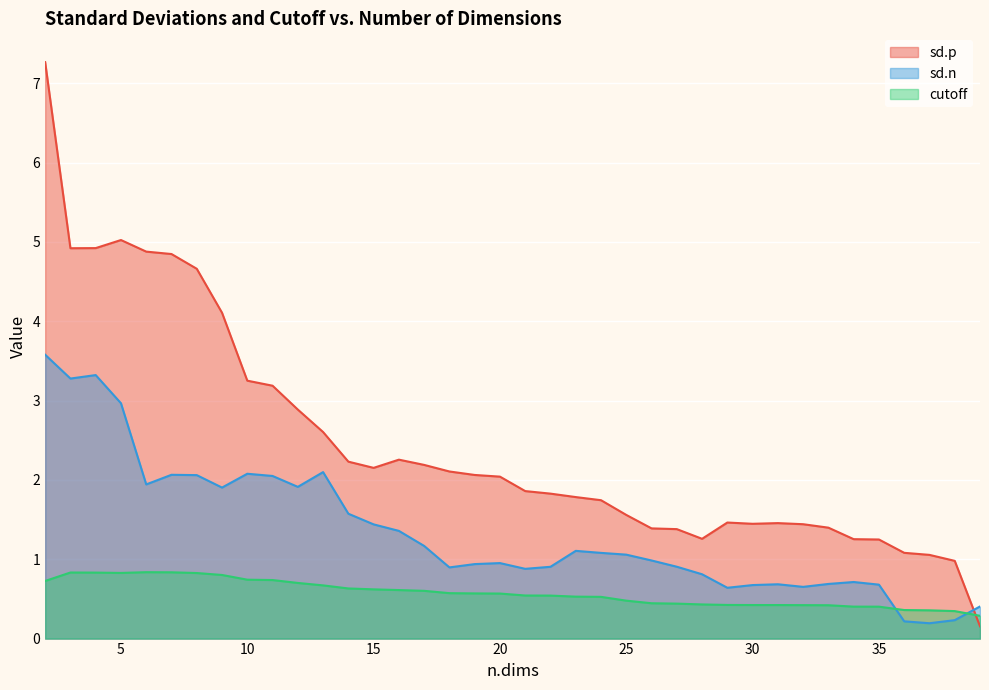

Which series has the largest range (max minus min)?

sd.p